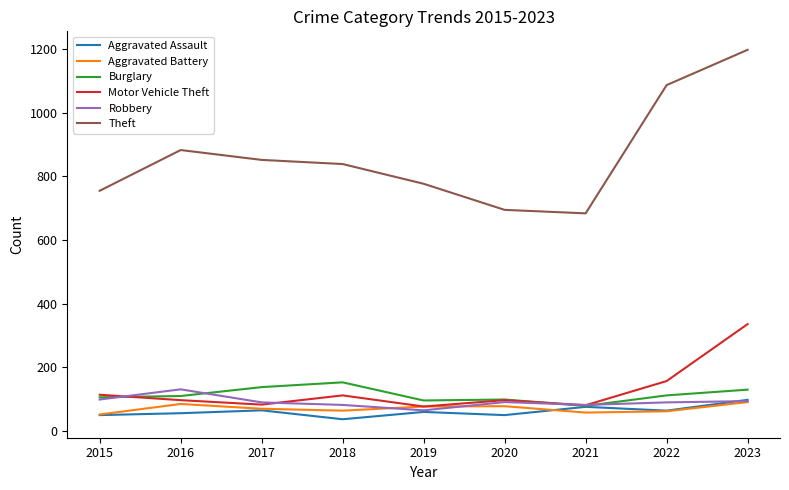

The Motor Vehicle Theft series shows 471 at 2023. True or false?

False